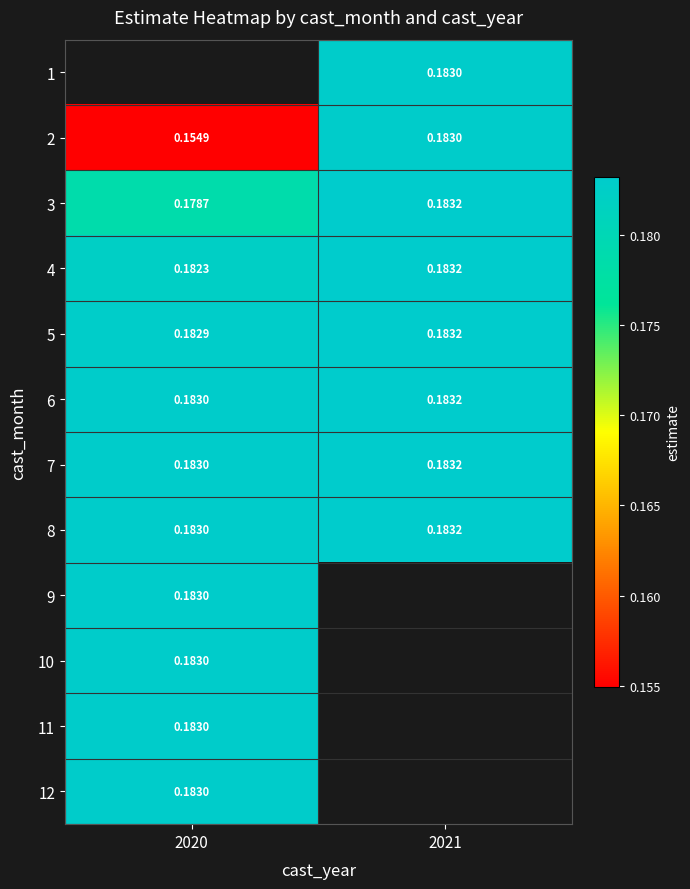

How many positive values does the 11 series have?

1